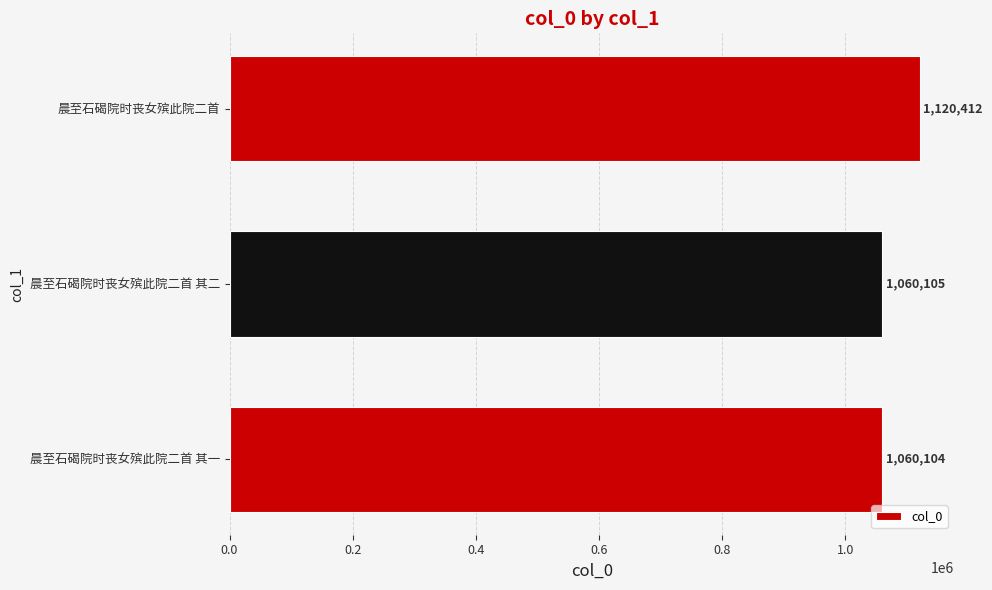

What is the sum of all values?

3240621